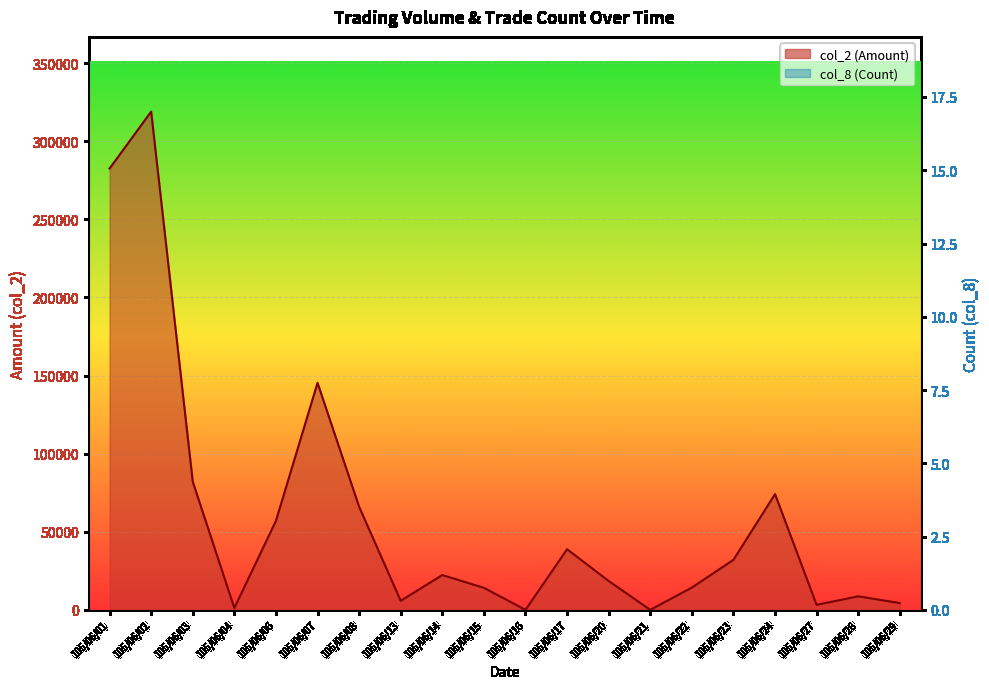

True or false: col_8 (Count) and col_2 (Amount) cross at least once.

False